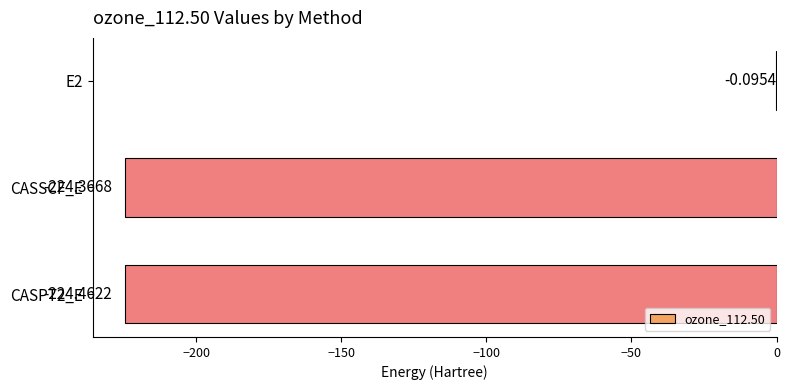

Count the number of data series in this chart.

1